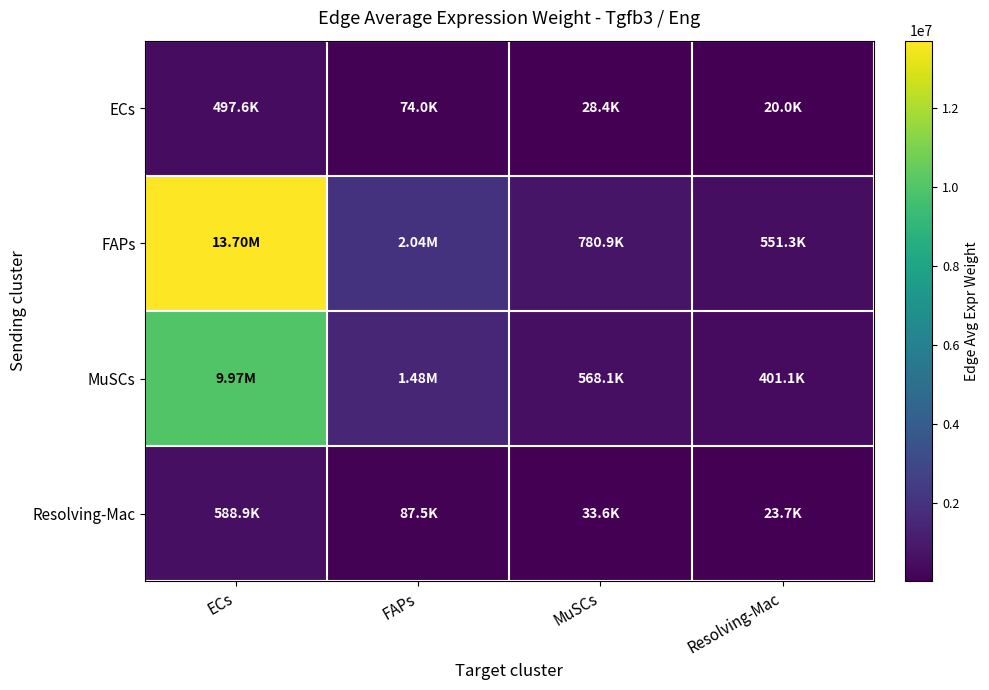

Which category has the lowest value across all series?

Resolving-Mac